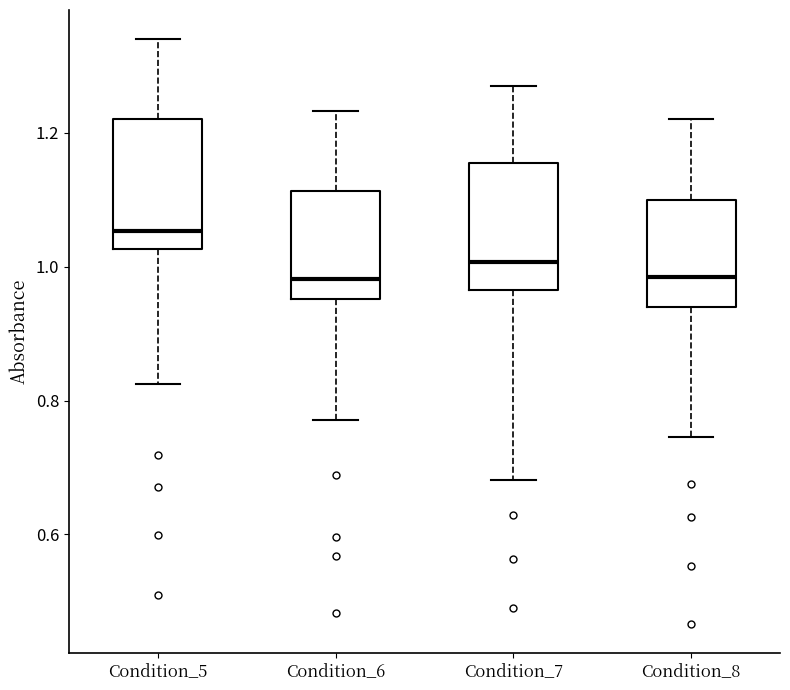

Where does the lower whisker of the box for Condition_7 end on the y-axis? The values are not printed on the chart, so give them approximately, as read against the axis.

0.68